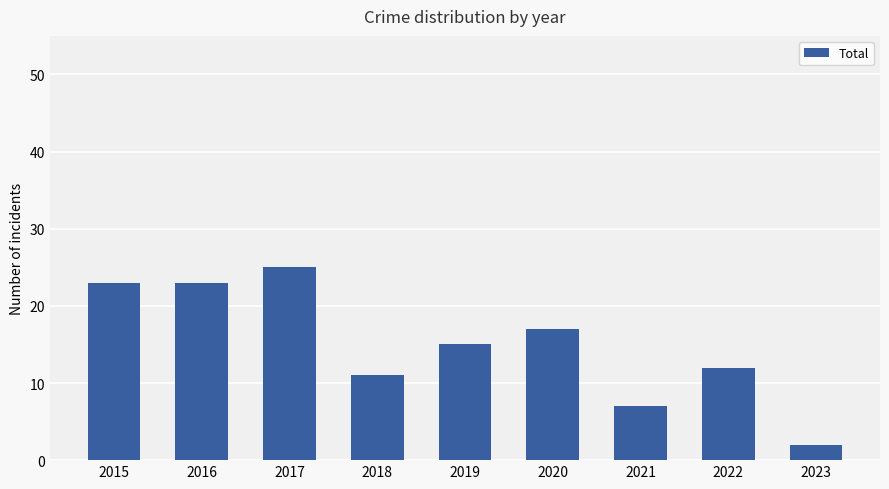

Reading right to left, what are all the values shown in this chart?

2023=2	2022=12	2021=7	2020=17	2019=15	2018=11	2017=25	2016=23	2015=23